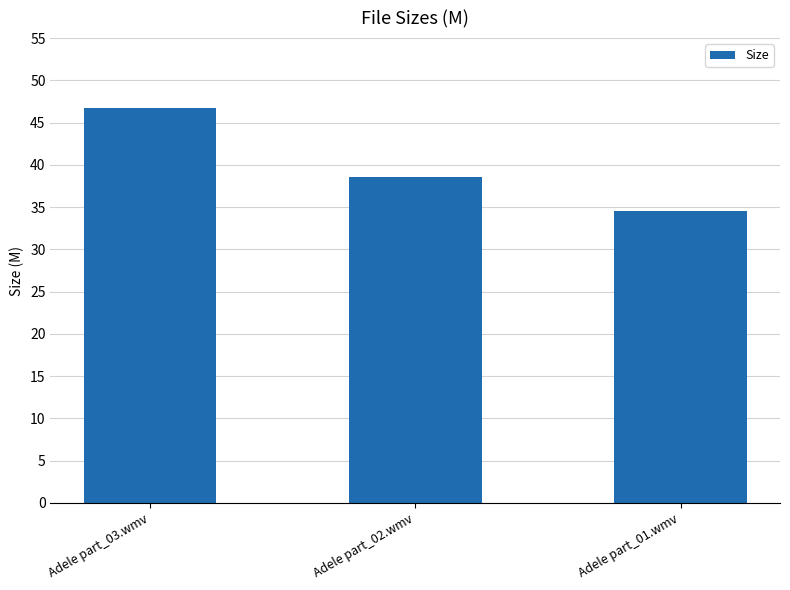

What is the sum of the values at Adele part_01.wmv and Adele part_03.wmv?

81.3